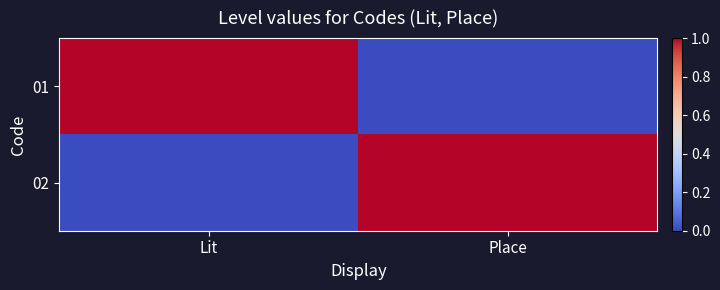

The value of 01 at Place is 0. True or false?

True